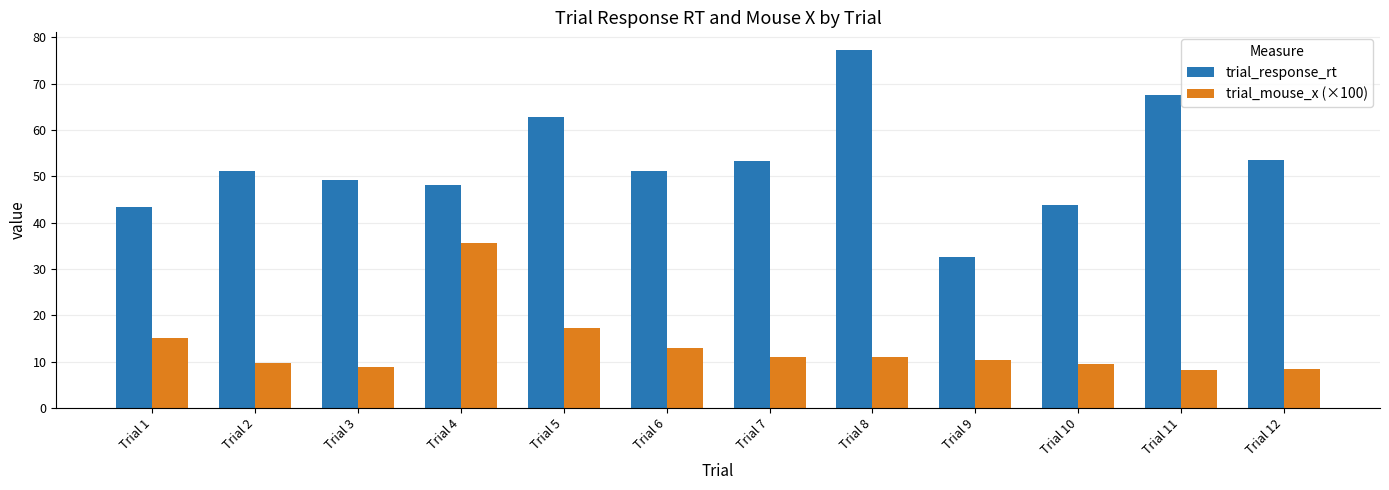

Where is trial_mouse_x (×100) nearest to the value 21?

Trial 5